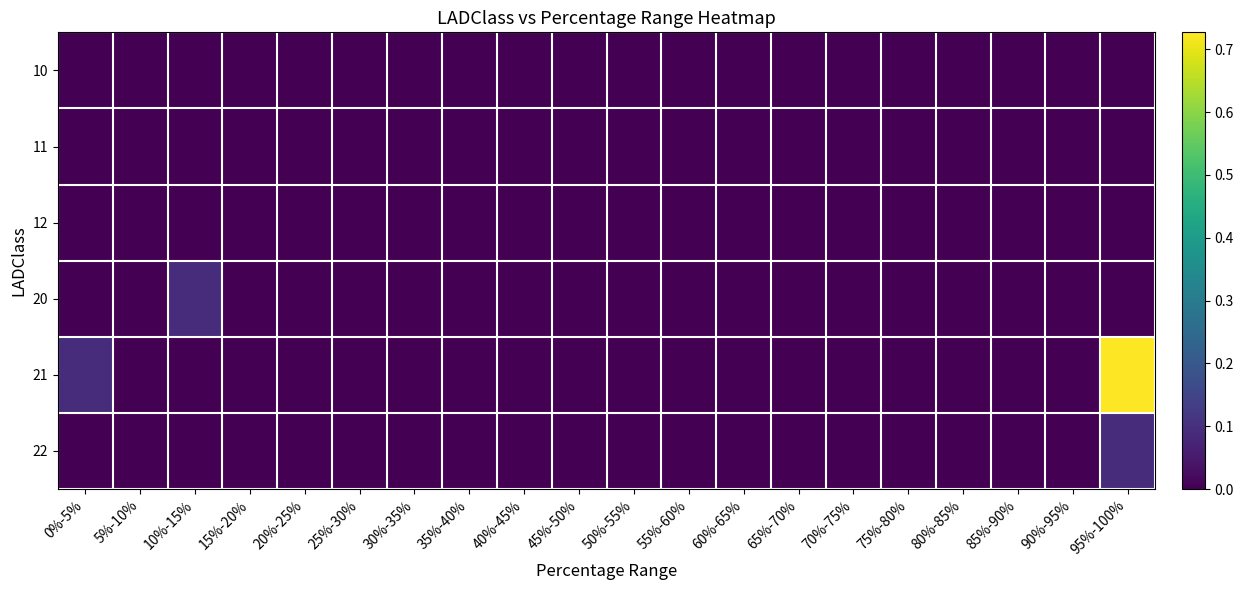

Reading right to left, extract all data points from this chart.

10: 95%-100%=0.0	90%-95%=0.0	85%-90%=0.0	80%-85%=0.0	75%-80%=0.0	70%-75%=0.0	65%-70%=0.0	60%-65%=0.0	55%-60%=0.0	50%-55%=0.0	45%-50%=0.0	40%-45%=0.0	35%-40%=0.0	30%-35%=0.0	25%-30%=0.0	20%-25%=0.0	15%-20%=0.0	10%-15%=0.0	5%-10%=0.0	0%-5%=0.0
11: 95%-100%=0.0	90%-95%=0.0	85%-90%=0.0	80%-85%=0.0	75%-80%=0.0	70%-75%=0.0	65%-70%=0.0	60%-65%=0.0	55%-60%=0.0	50%-55%=0.0	45%-50%=0.0	40%-45%=0.0	35%-40%=0.0	30%-35%=0.0	25%-30%=0.0	20%-25%=0.0	15%-20%=0.0	10%-15%=0.0	5%-10%=0.0	0%-5%=0.0
12: 95%-100%=0.0	90%-95%=0.0	85%-90%=0.0	80%-85%=0.0	75%-80%=0.0	70%-75%=0.0	65%-70%=0.0	60%-65%=0.0	55%-60%=0.0	50%-55%=0.0	45%-50%=0.0	40%-45%=0.0	35%-40%=0.0	30%-35%=0.0	25%-30%=0.0	20%-25%=0.0	15%-20%=0.0	10%-15%=0.0	5%-10%=0.0	0%-5%=0.0
20: 95%-100%=0.0	90%-95%=0.0	85%-90%=0.0	80%-85%=0.0	75%-80%=0.0	70%-75%=0.0	65%-70%=0.0	60%-65%=0.0	55%-60%=0.0	50%-55%=0.0	45%-50%=0.0	40%-45%=0.0	35%-40%=0.0	30%-35%=0.0	25%-30%=0.0	20%-25%=0.0	15%-20%=0.0	10%-15%=0.1	5%-10%=0.0	0%-5%=0.0
21: 95%-100%=0.7	90%-95%=0.0	85%-90%=0.0	80%-85%=0.0	75%-80%=0.0	70%-75%=0.0	65%-70%=0.0	60%-65%=0.0	55%-60%=0.0	50%-55%=0.0	45%-50%=0.0	40%-45%=0.0	35%-40%=0.0	30%-35%=0.0	25%-30%=0.0	20%-25%=0.0	15%-20%=0.0	10%-15%=0.0	5%-10%=0.0	0%-5%=0.1
22: 95%-100%=0.1	90%-95%=0.0	85%-90%=0.0	80%-85%=0.0	75%-80%=0.0	70%-75%=0.0	65%-70%=0.0	60%-65%=0.0	55%-60%=0.0	50%-55%=0.0	45%-50%=0.0	40%-45%=0.0	35%-40%=0.0	30%-35%=0.0	25%-30%=0.0	20%-25%=0.0	15%-20%=0.0	10%-15%=0.0	5%-10%=0.0	0%-5%=0.0